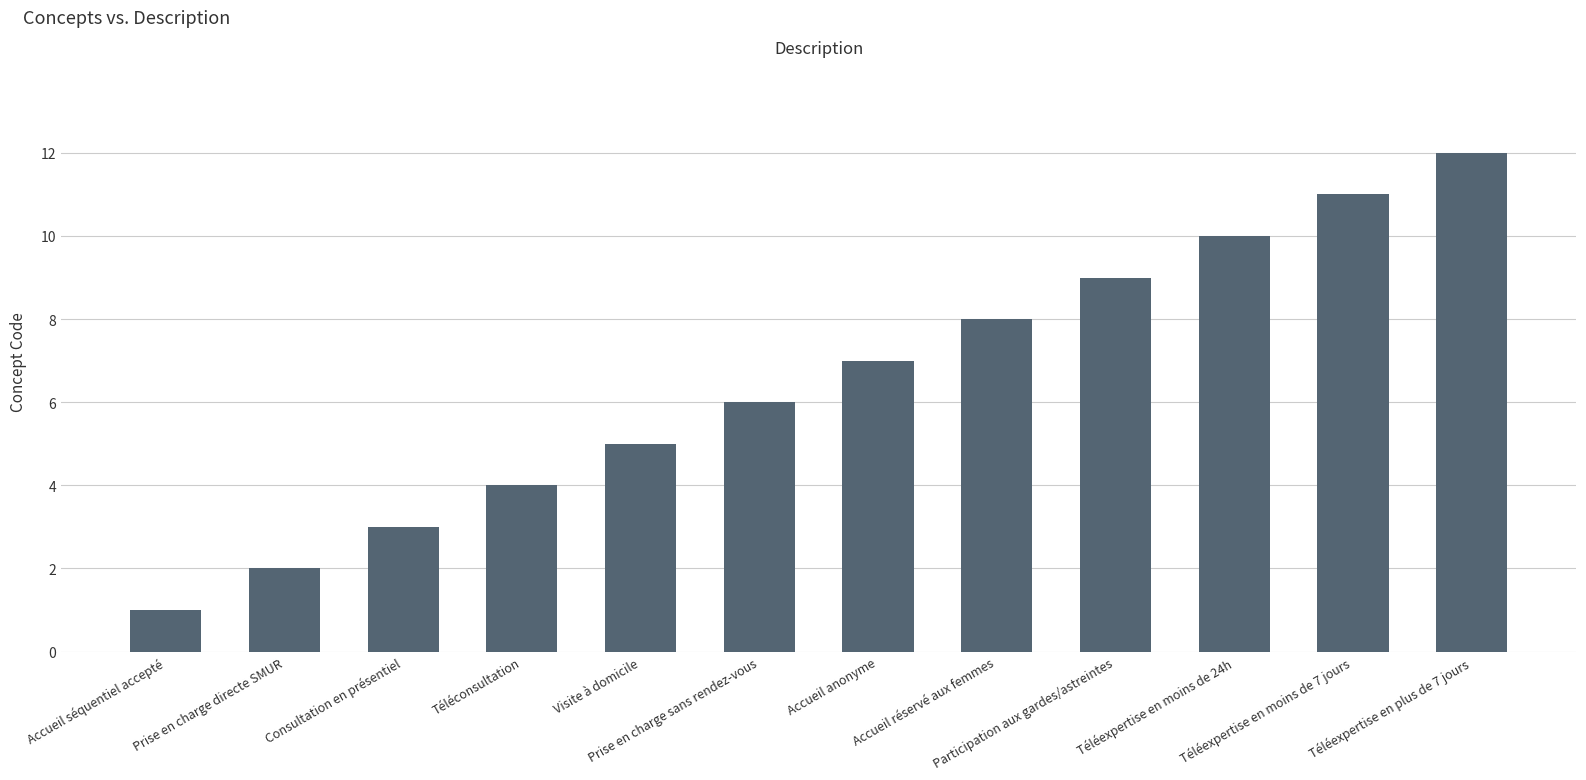

Approximately how many times larger is the value at Participation aux gardes/astreintes compared to Téléexpertise en moins de 24h?

0.9